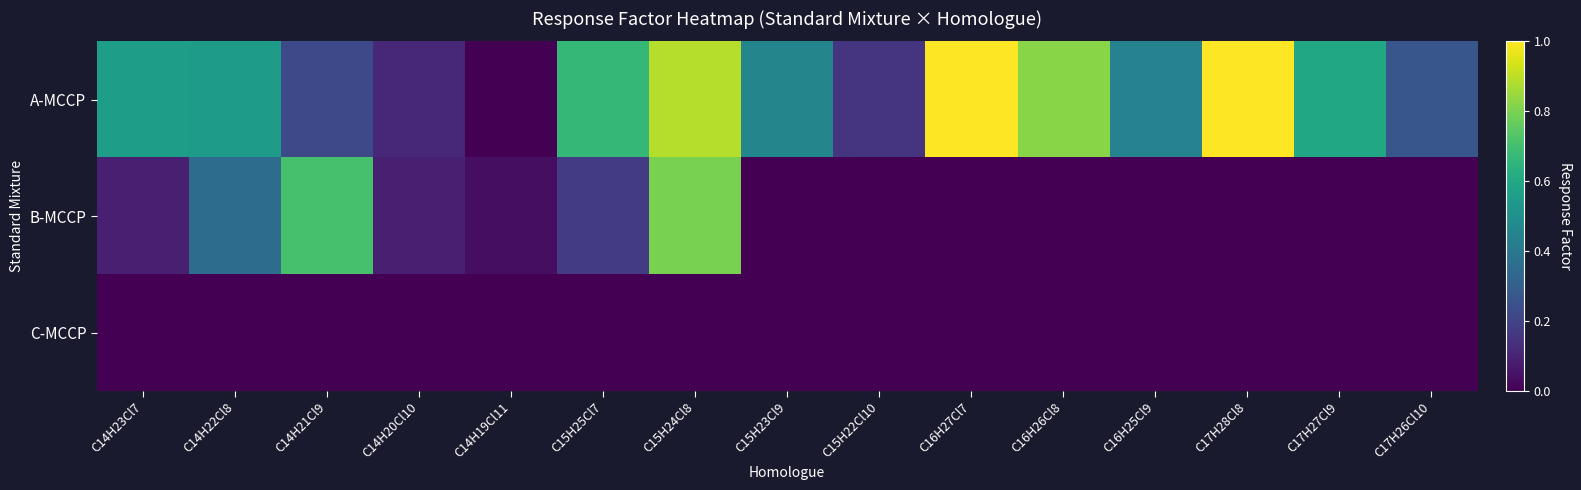

Which series changed the most between C14H22Cl8 and C15H25Cl7?

B-MCCP